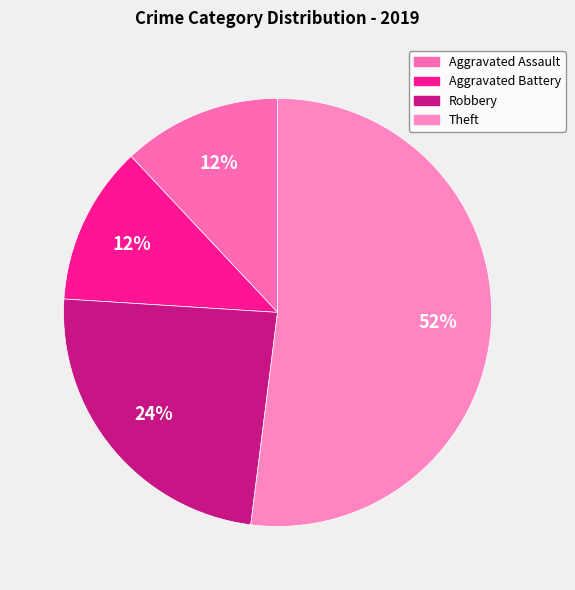

To the nearest percent, what is the average slice percentage?

25%